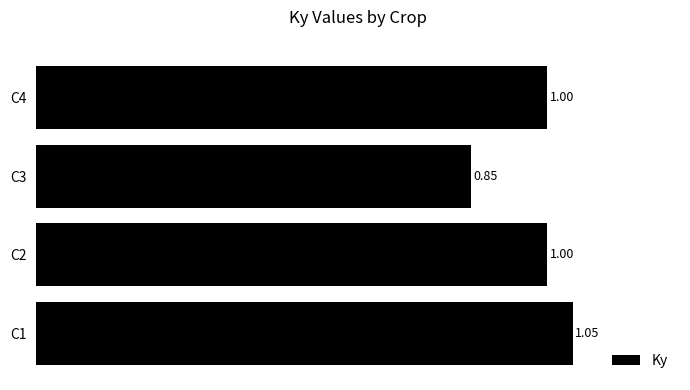

Which has a higher value, C1 or C2?

C1